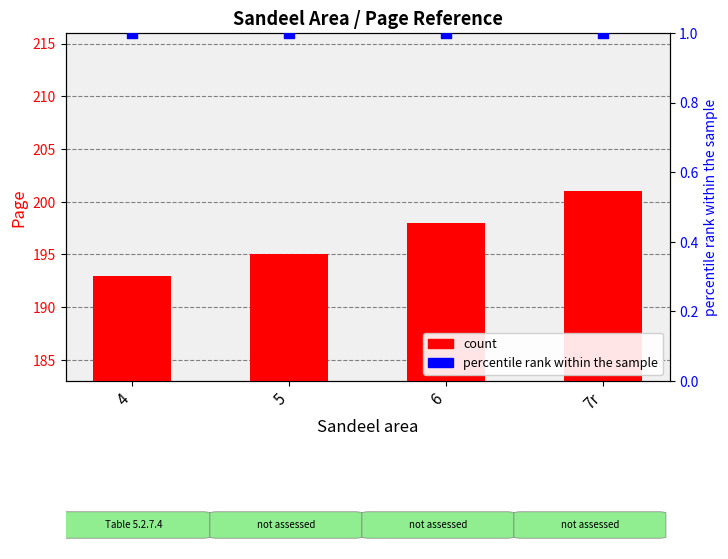

Which series has the largest total across all categories?

Page